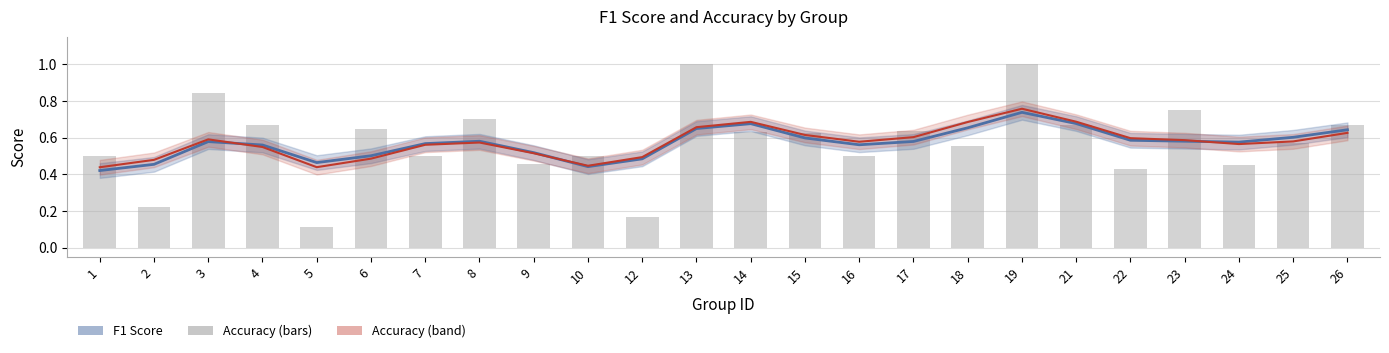

What is the sum of the f1 values at 25 and 24?

1.2